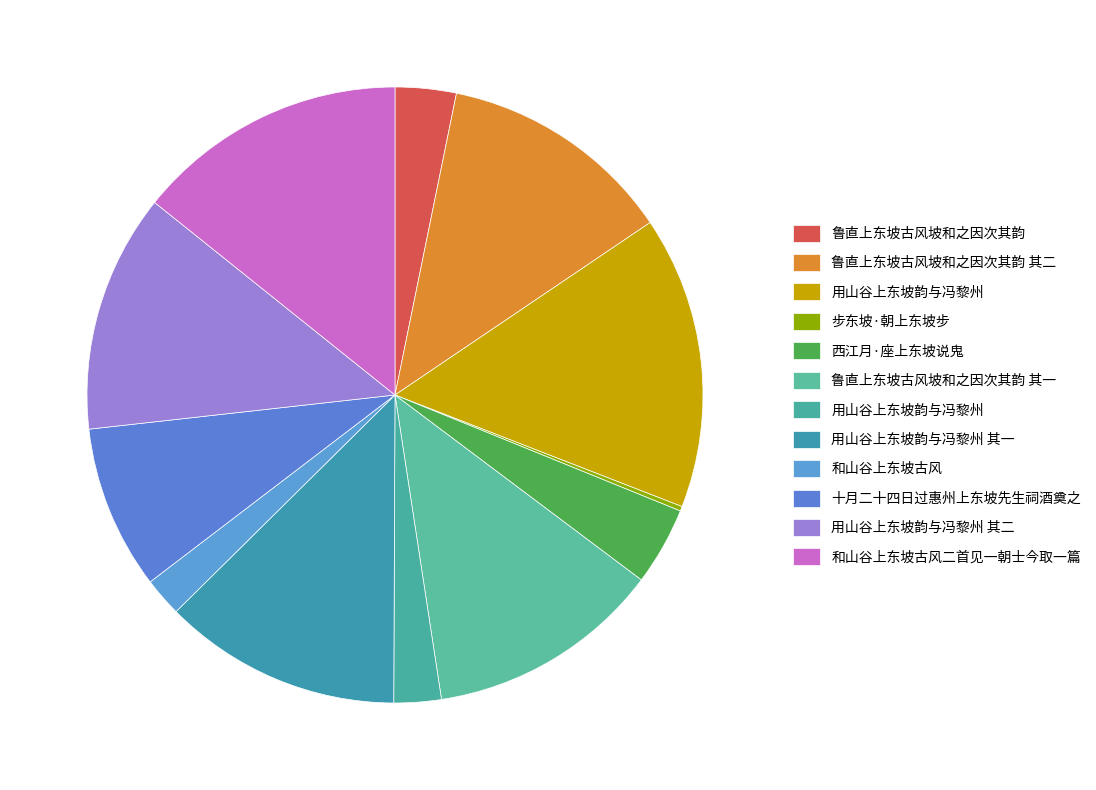

Rank the categories by value from highest to lowest.

用山谷上东坡韵与冯黎州, 和山谷上东坡古风二首见一朝士今取一篇, 用山谷上东坡韵与冯黎州 其二, 用山谷上东坡韵与冯黎州 其一, 鲁直上东坡古风坡和之因次其韵 其二, 鲁直上东坡古风坡和之因次其韵 其一, 十月二十四日过惠州上东坡先生祠酒奠之, 西江月·座上东坡说鬼, 鲁直上东坡古风坡和之因次其韵, 用山谷上东坡韵与冯黎州, 和山谷上东坡古风, 步东坡·朝上东坡步